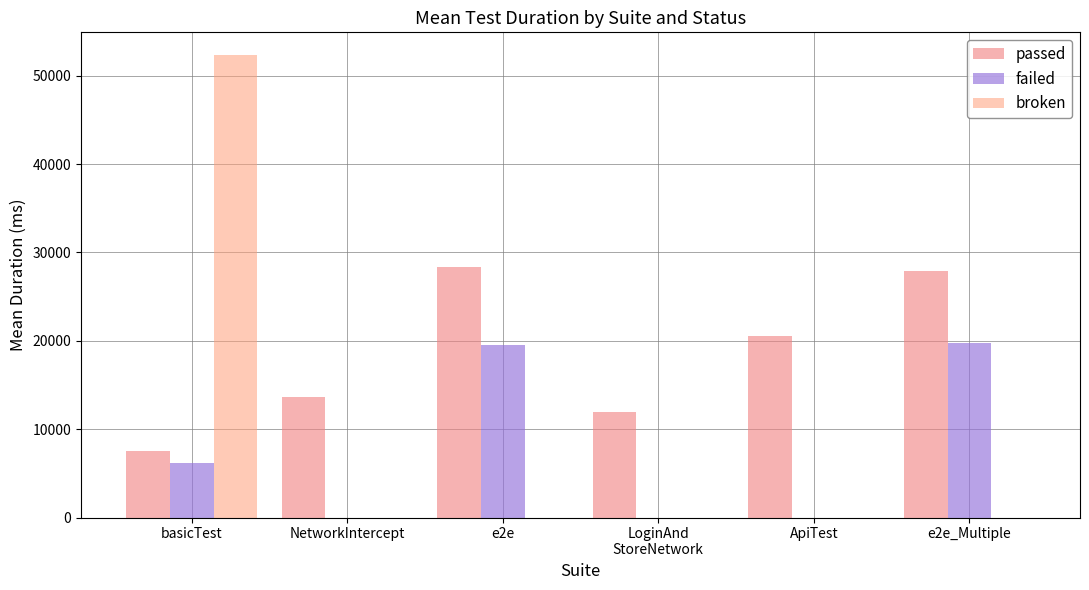

What are all the series names shown in the legend?

passed, failed, broken